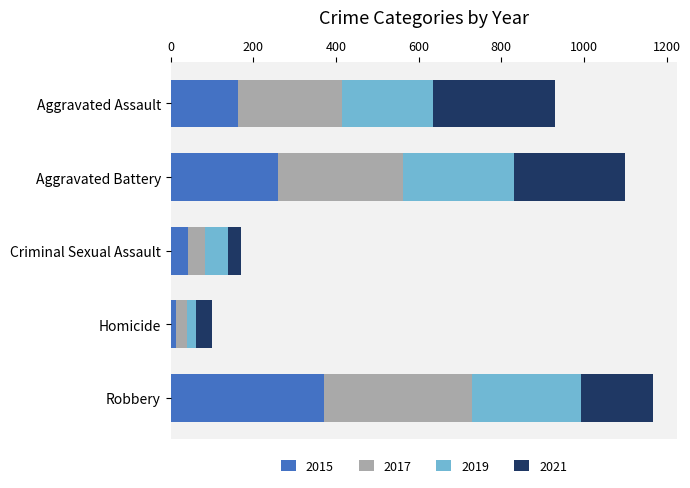

What is the sum of all 2015 values?

852